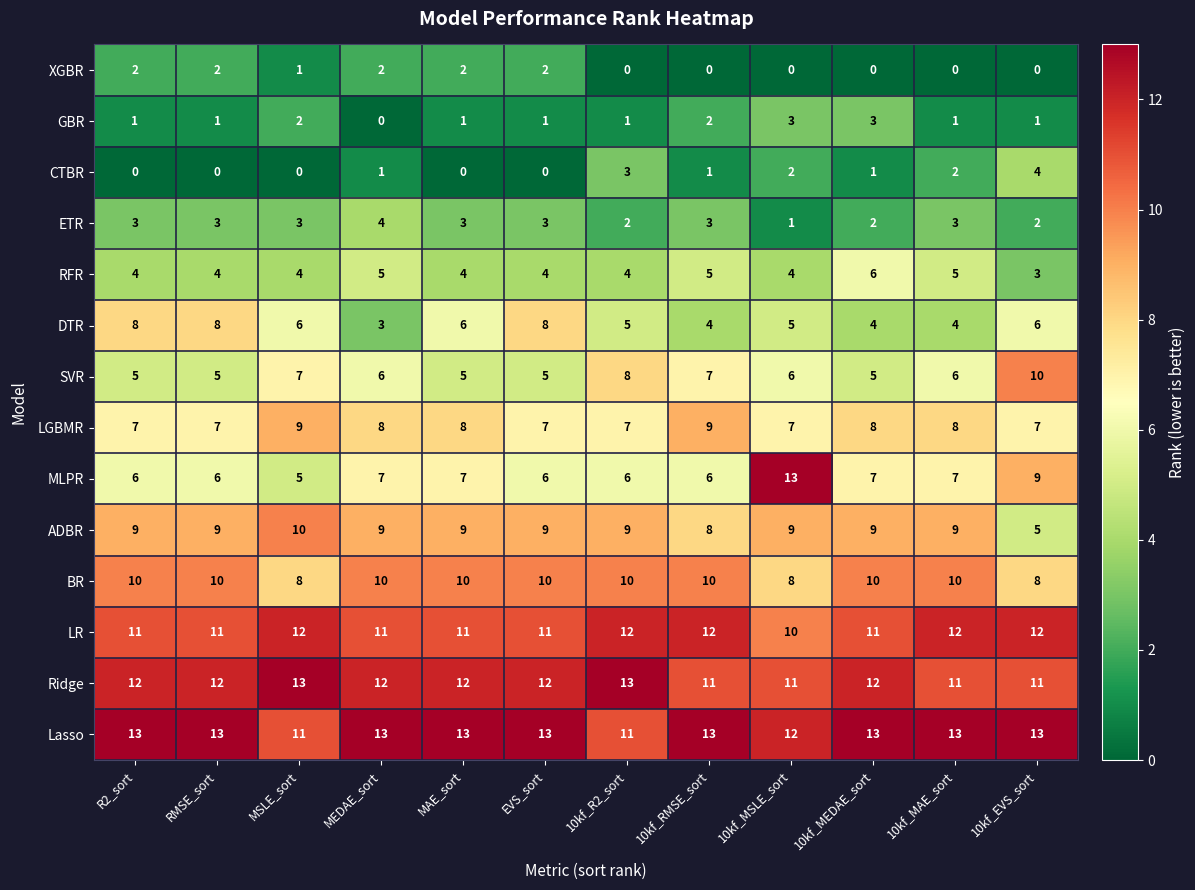

Which category has the lowest value in the MLPR series?

MSLE_sort